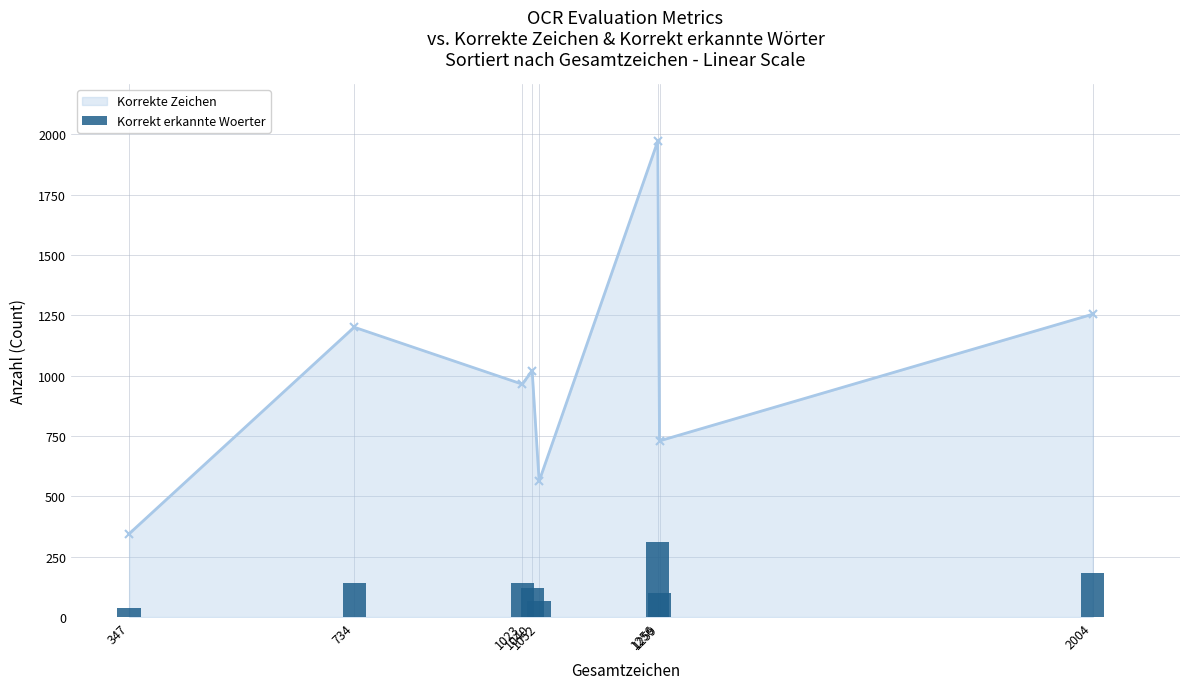

How many interior local peaks does the Korrekte Zeichen series have?

3